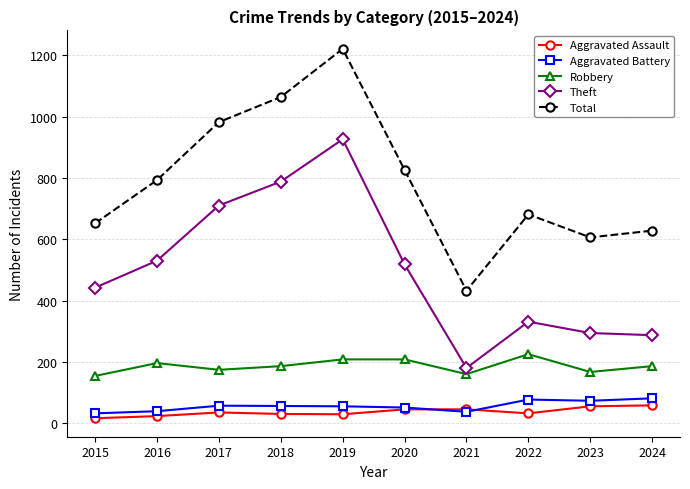

True or false: Theft has more than 1 points higher than both neighbors.

True